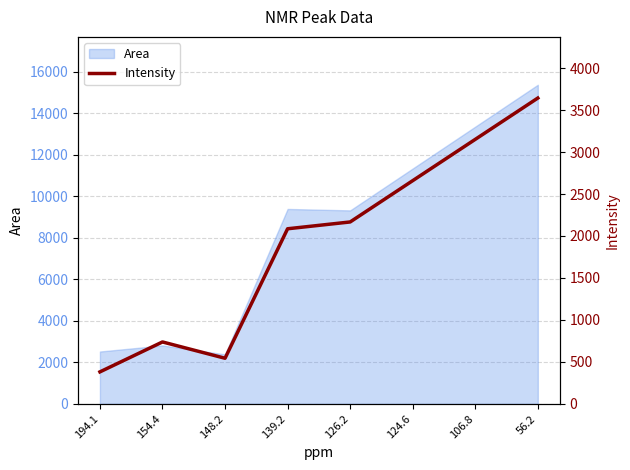

Which category has the lowest value across all series?

194.1